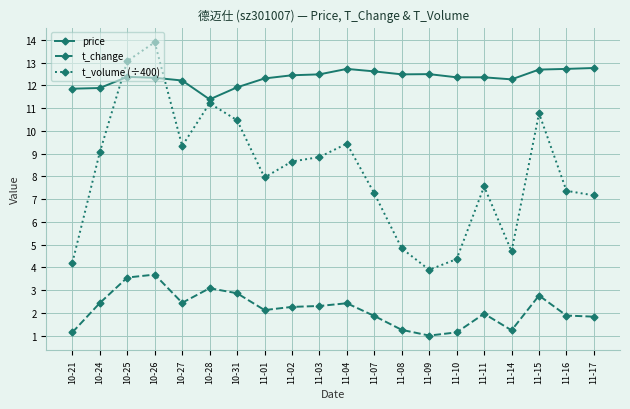

Which label corresponds to the smallest value in the chart?

11-09